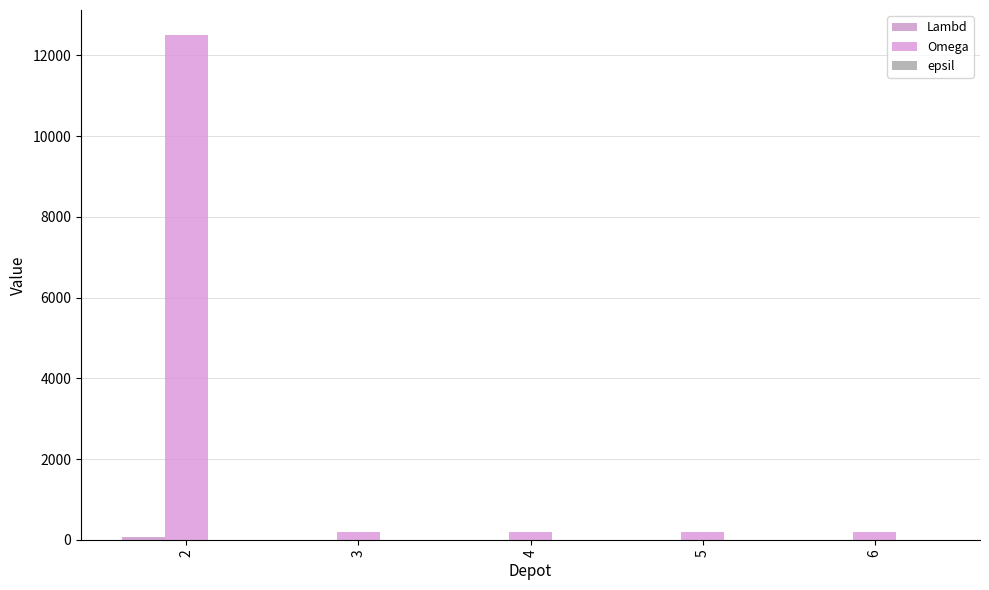

Which has a higher value, 6 or 4?

6